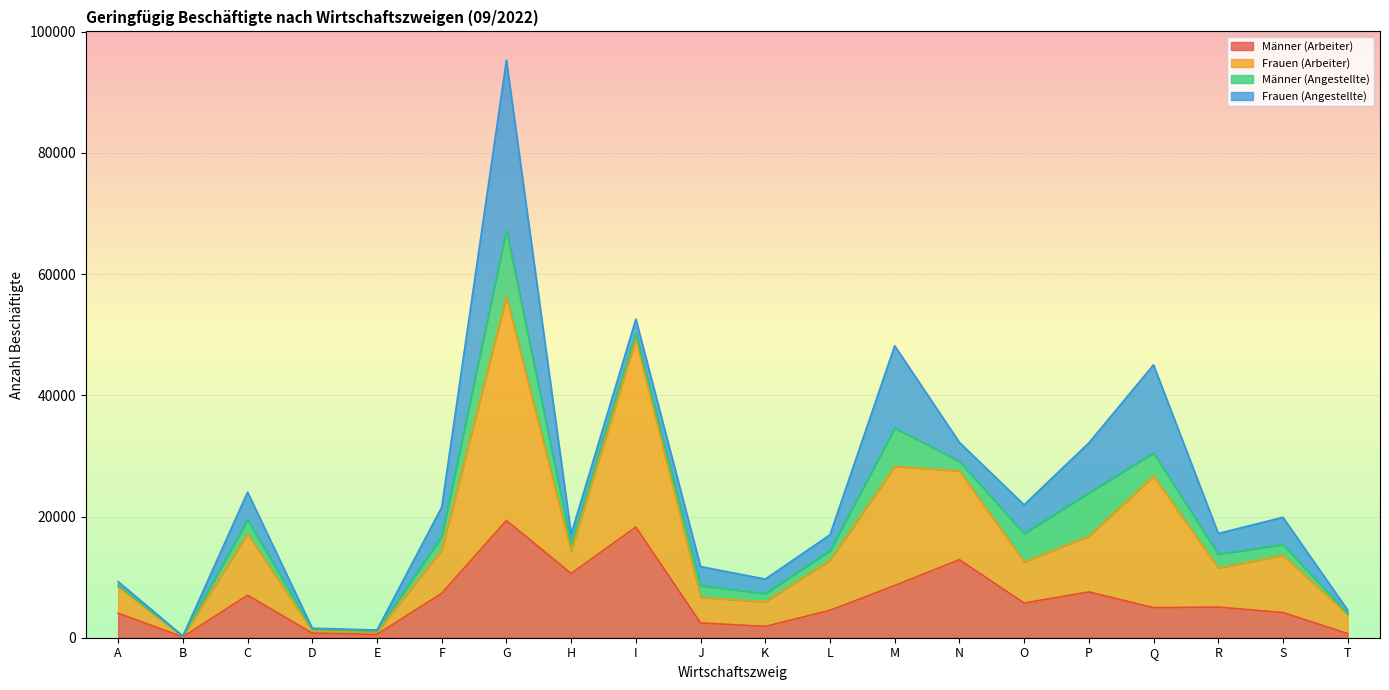

What are all the series names shown in the legend?

Männer (Arbeiter), Frauen (Arbeiter), Männer (Angestellte), Frauen (Angestellte)